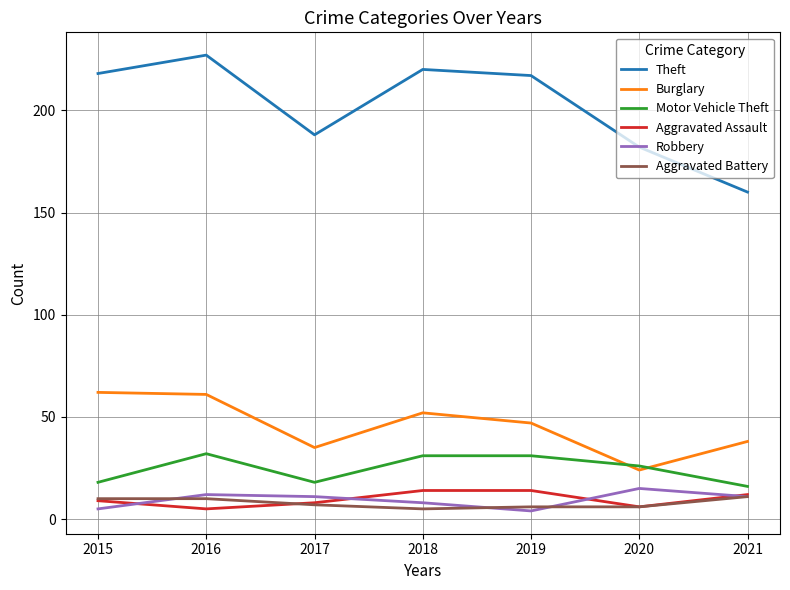

Which series has the largest total across all categories?

Theft